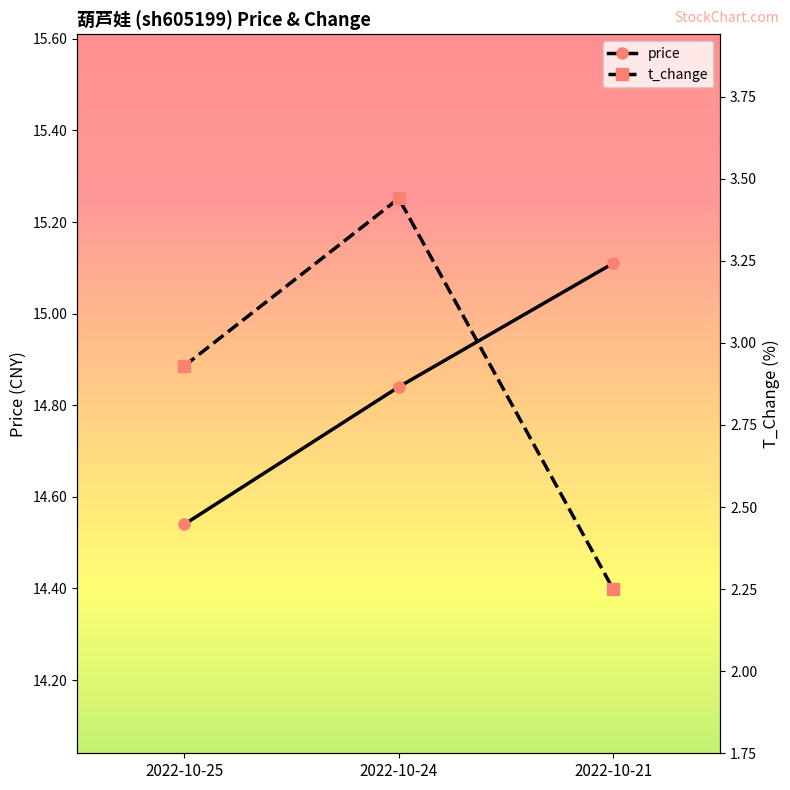

What is the sum of the t_change values at 2022-10-21 and 2022-10-25?

5.2